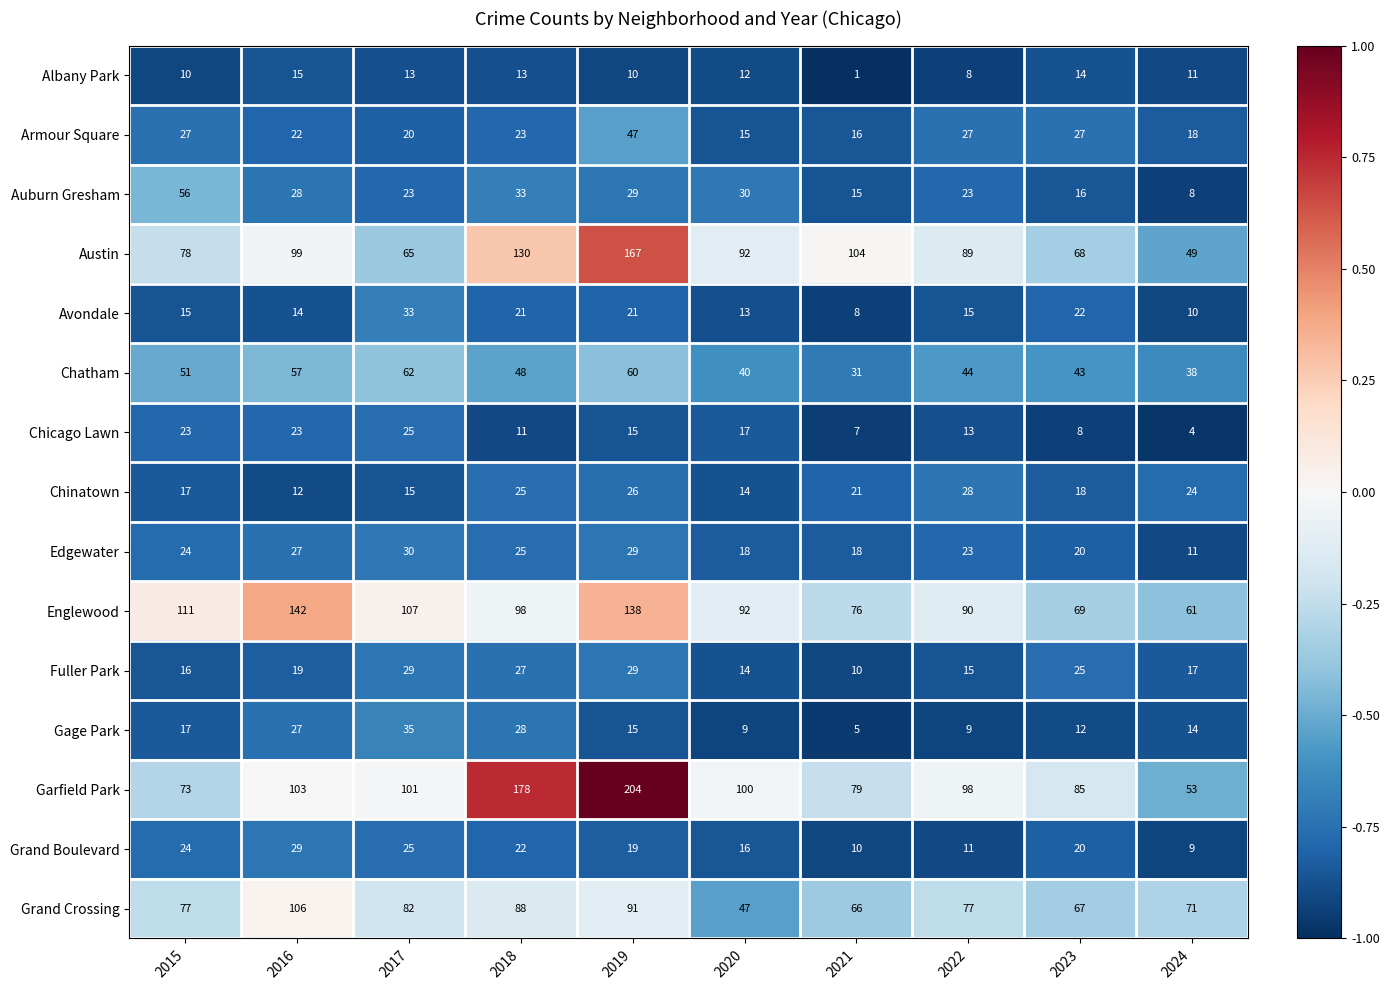

The value of Edgewater at 2020 is 32. True or false?

False